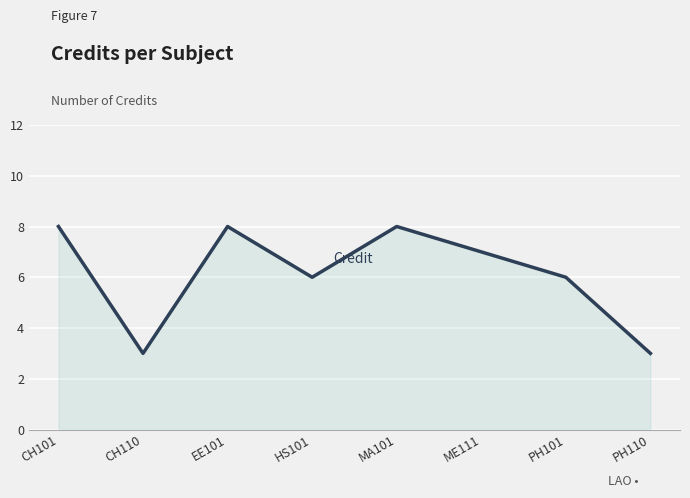

The value at PH110 is 5. True or false?

False